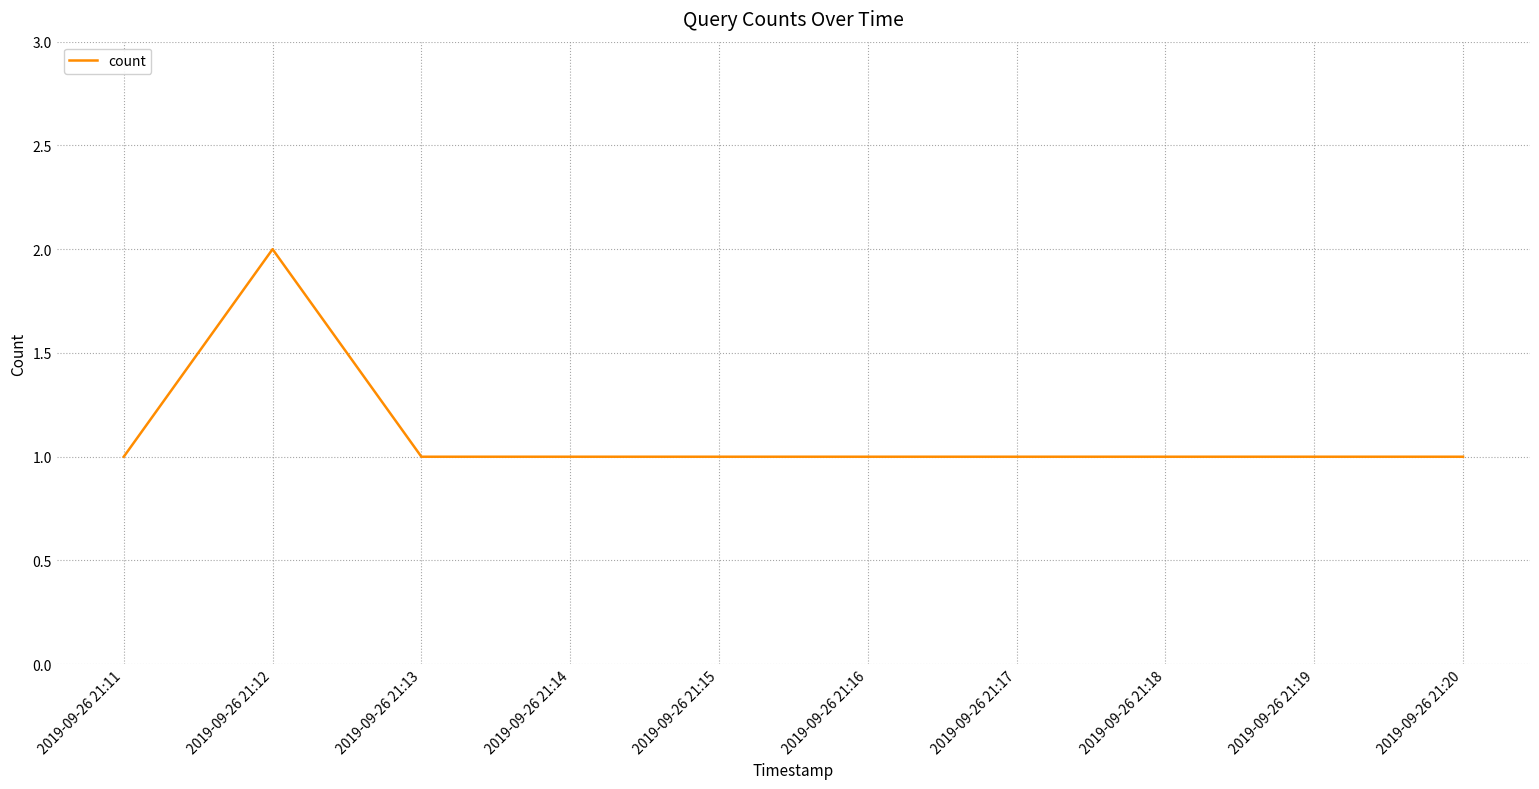

How many interior local peaks (higher than both neighbors) does the data have?

1